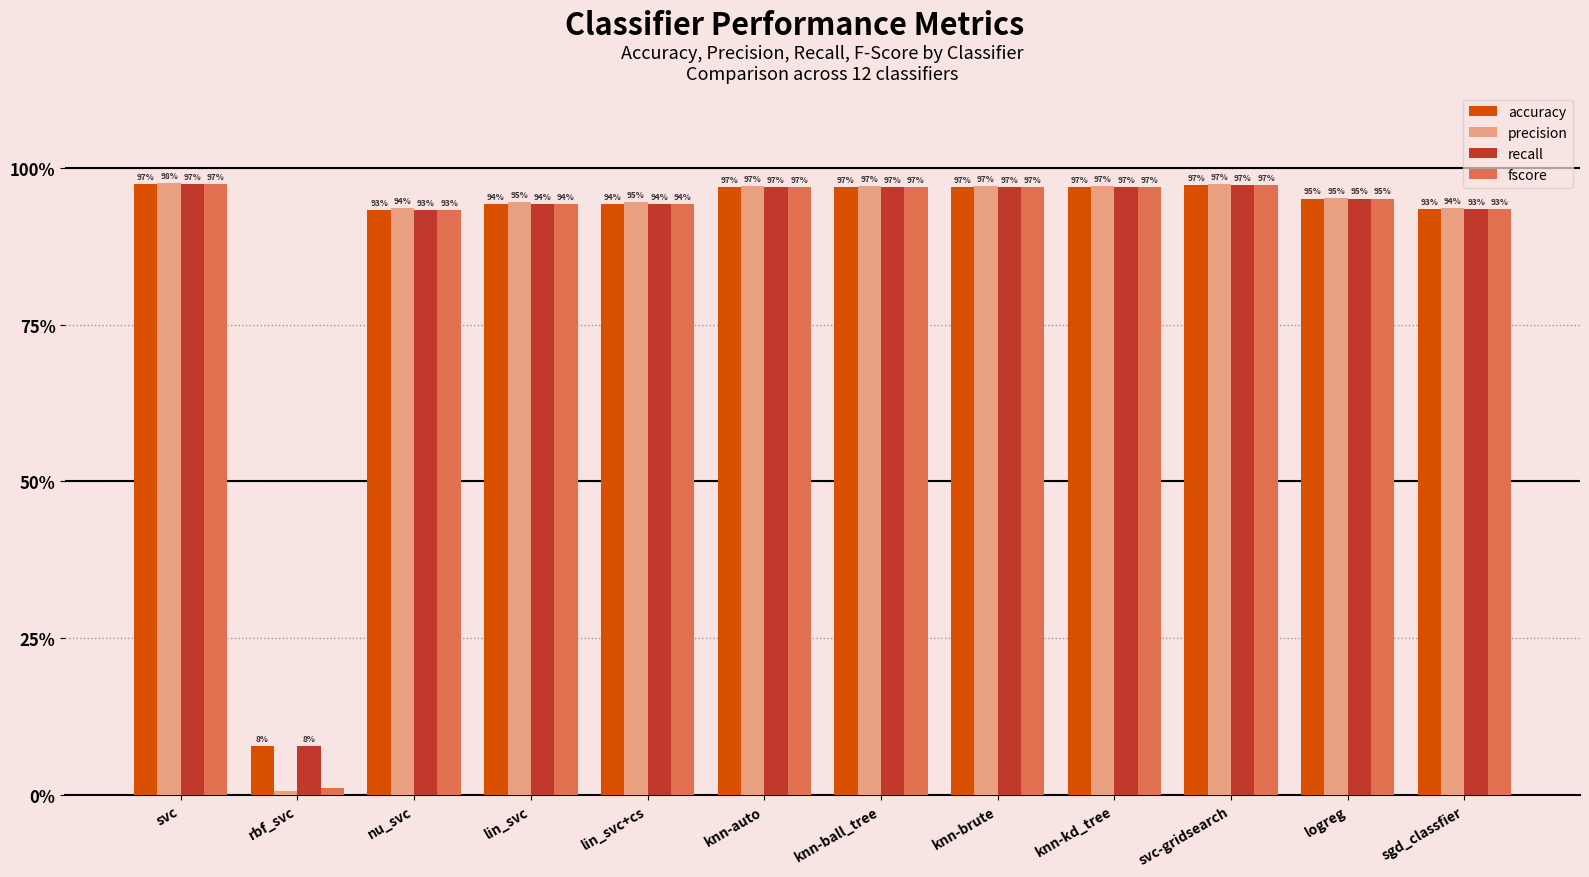

Are the bars horizontal?

No